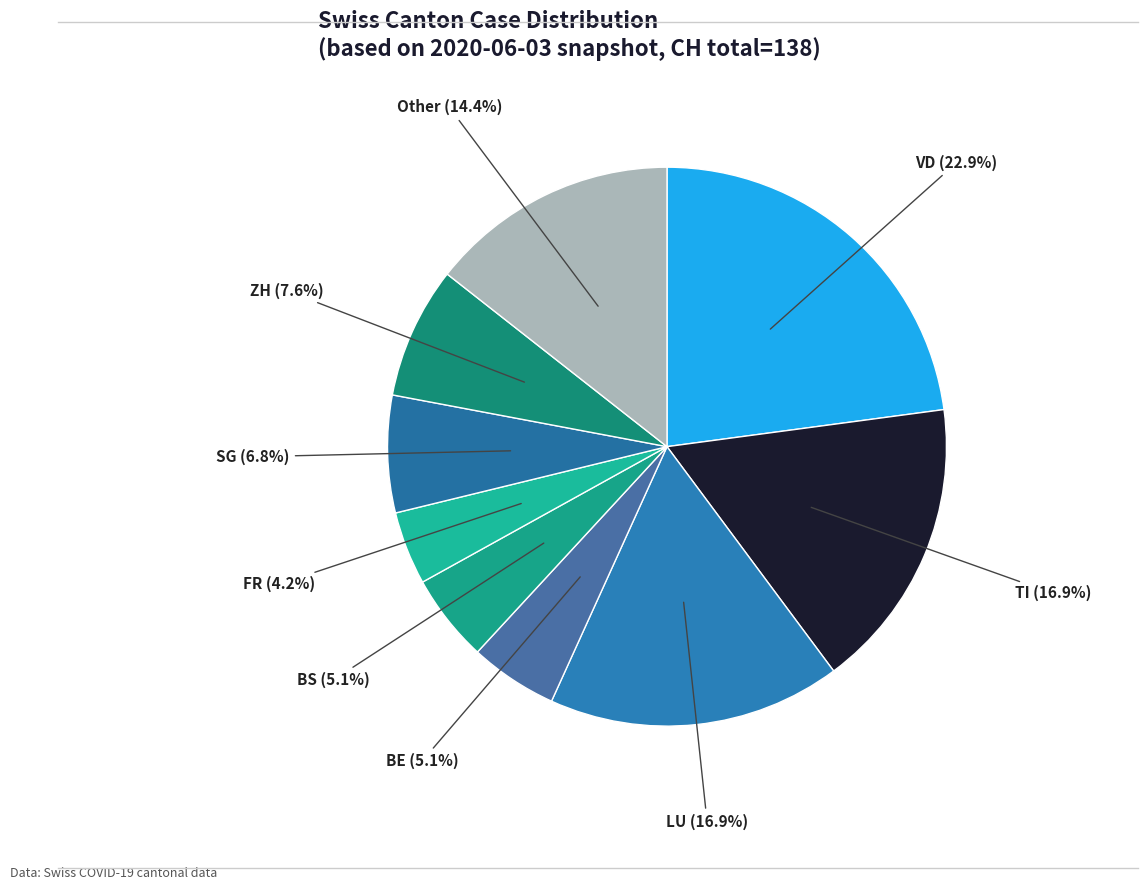

How many segments does this pie chart have?

9